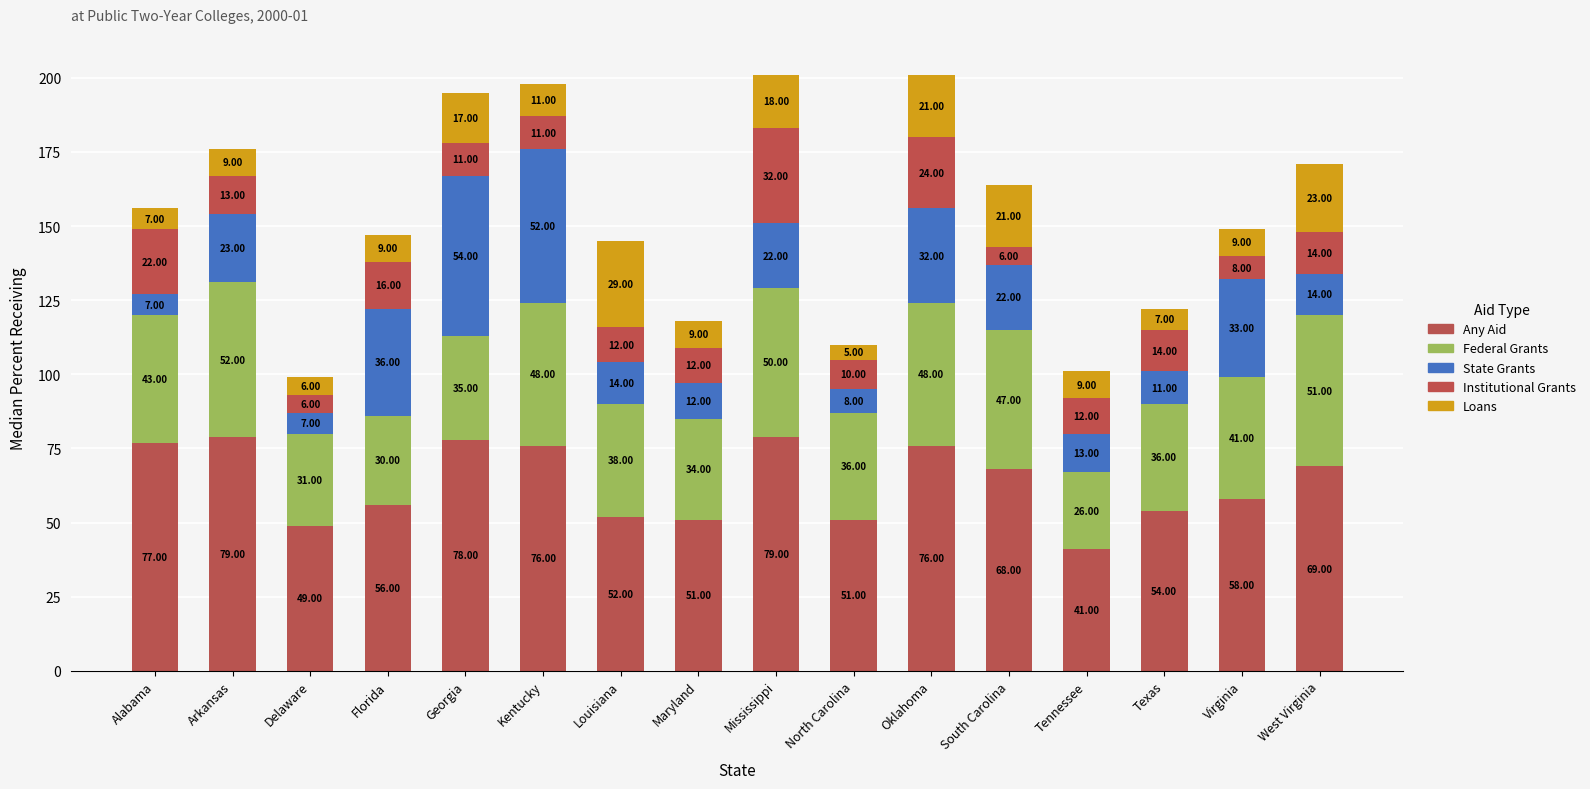

Is it true that Loans equals 18 at Mississippi?

True